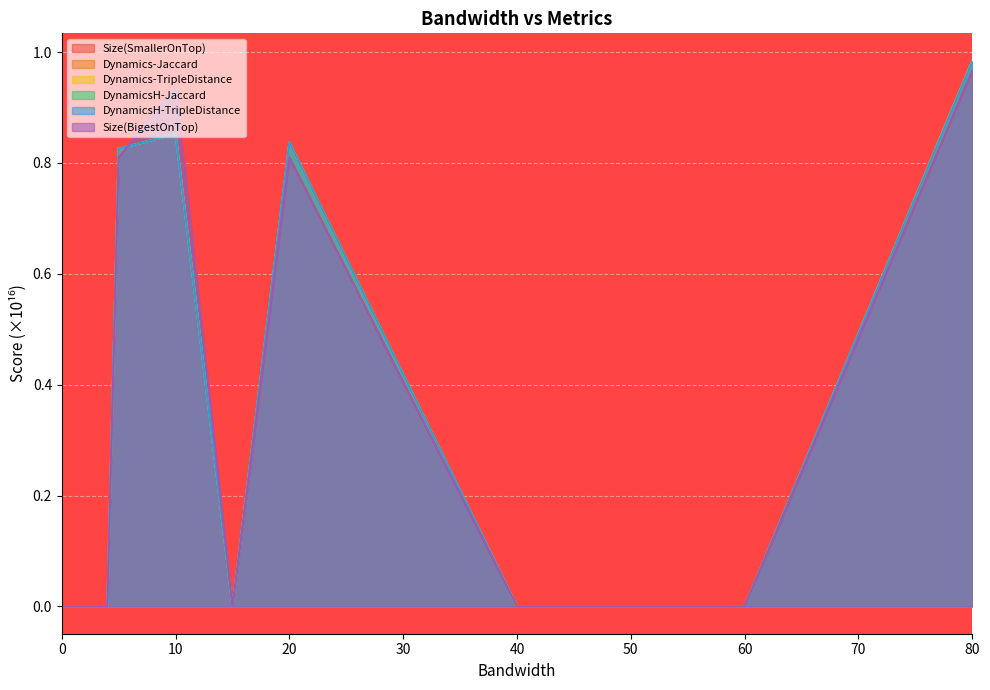

What is the highest value of the Size(BigestOnTop) series?

1.0